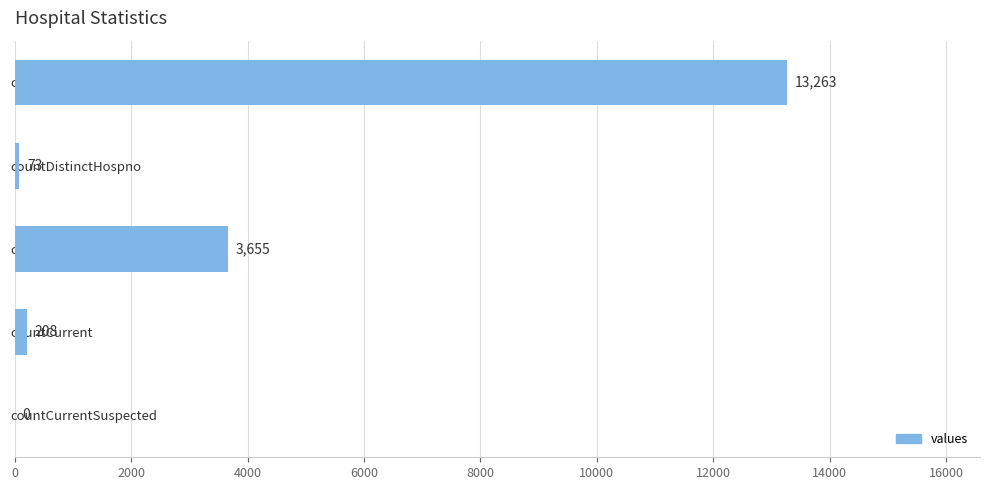

Reading top to bottom, extract all data points from this chart.

count=13263	countDistinctHospno=73	countDied=3655	countCurrent=208	countCurrentSuspected=0